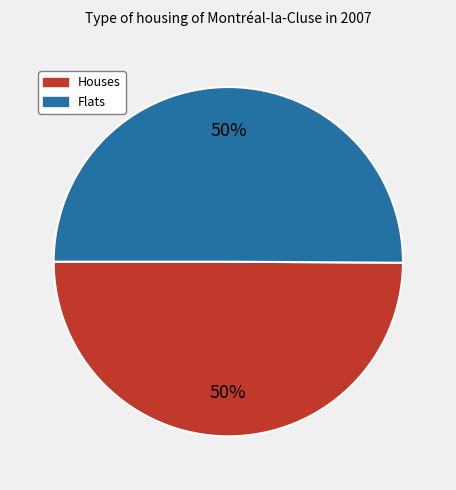

How many segments does this pie chart have?

2